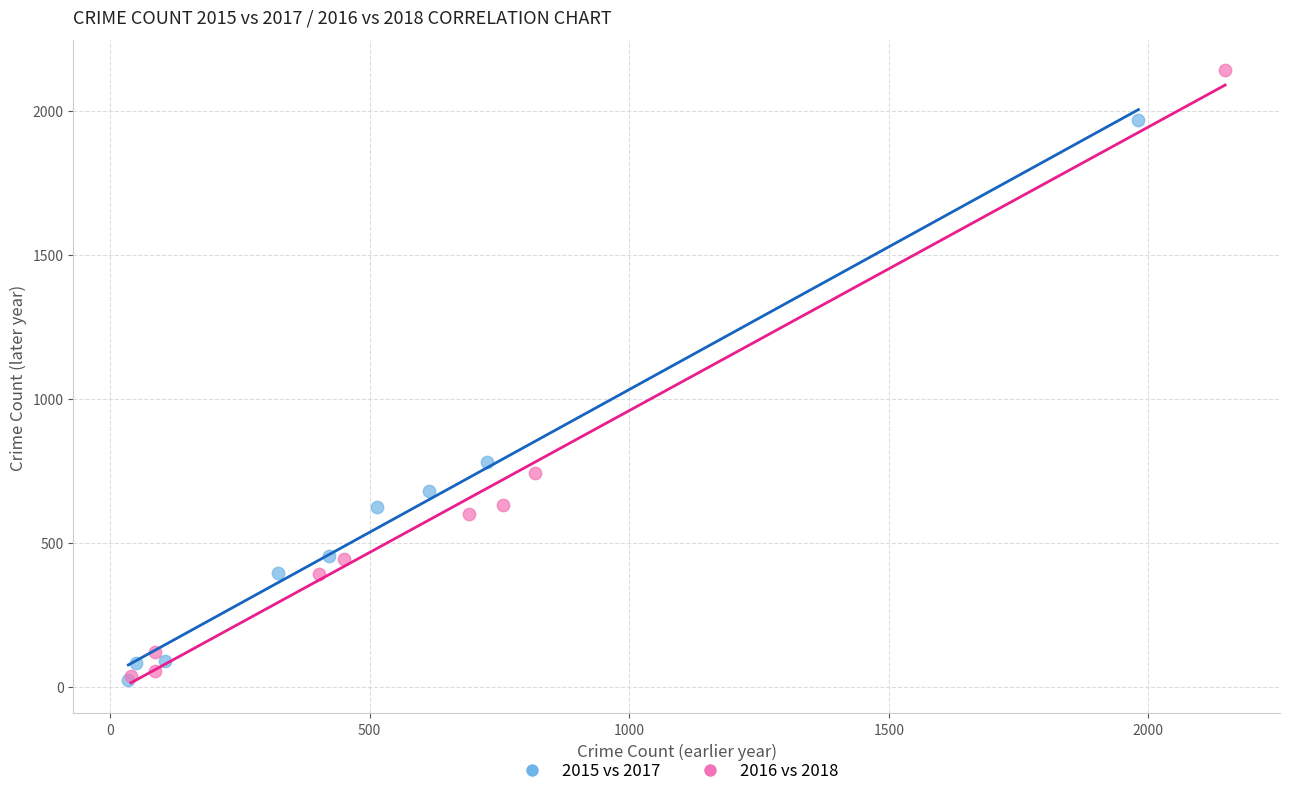

Which series has the largest Y range (max minus min)?

2016 vs 2018